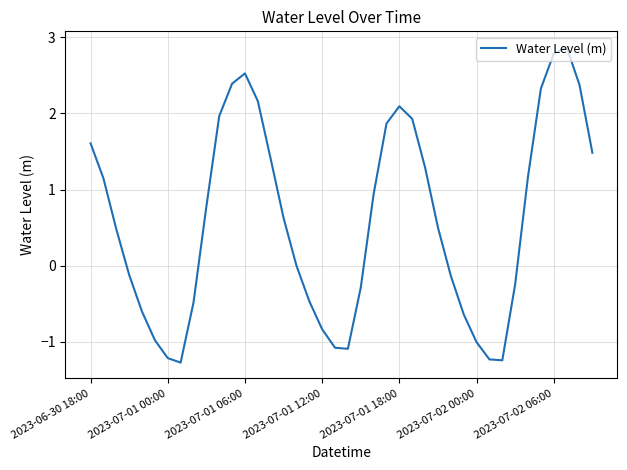

What is the minimum value shown in the chart?

-1.3